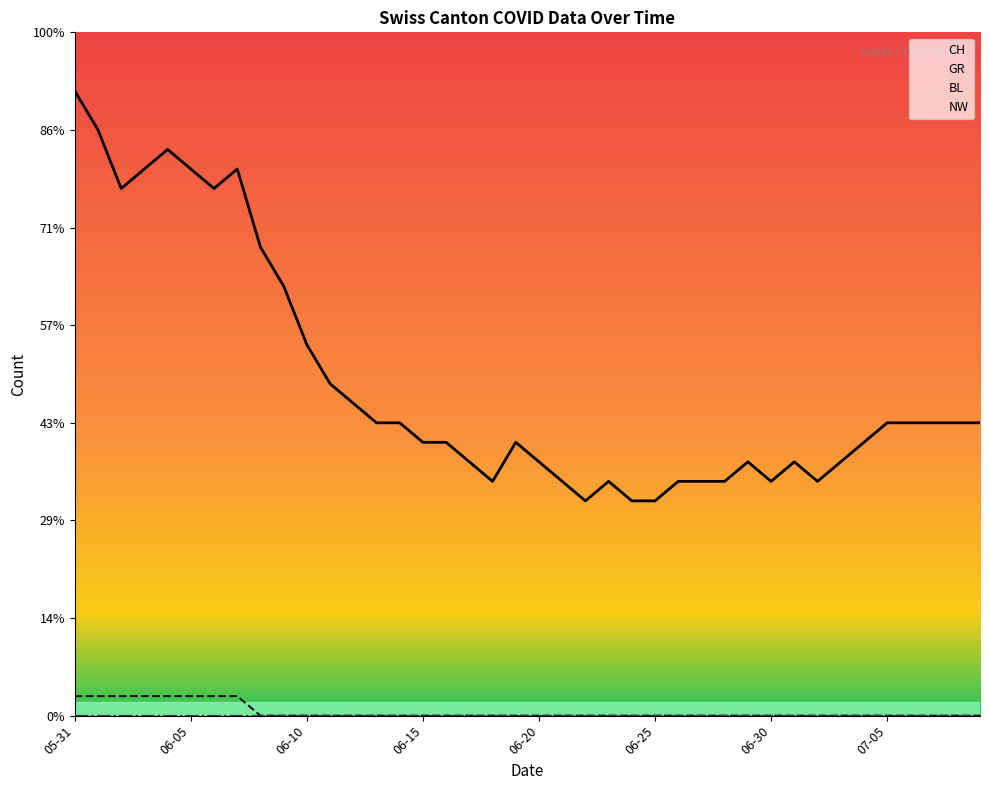

True or false: CH and GR intersect in this chart.

False